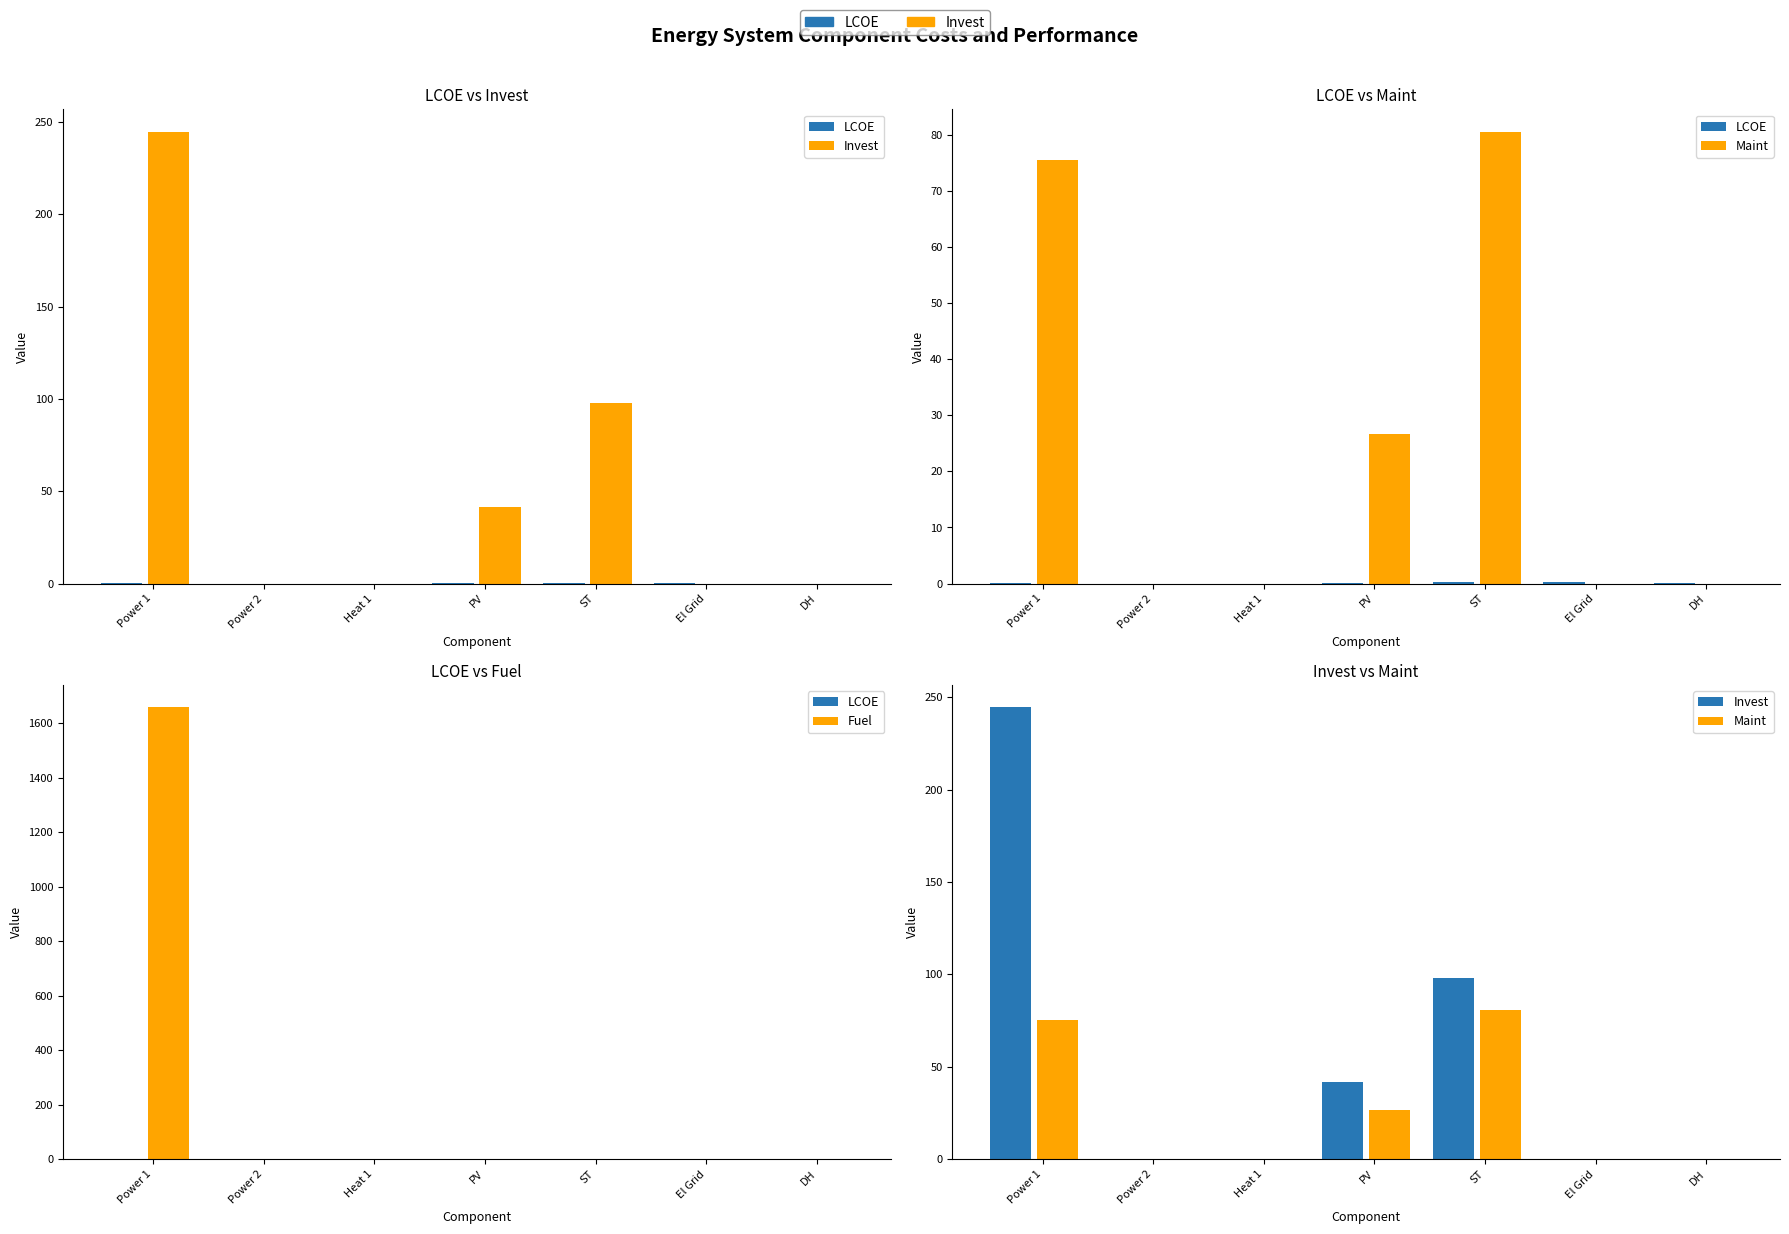

What is the greatest value displayed?

1658.2